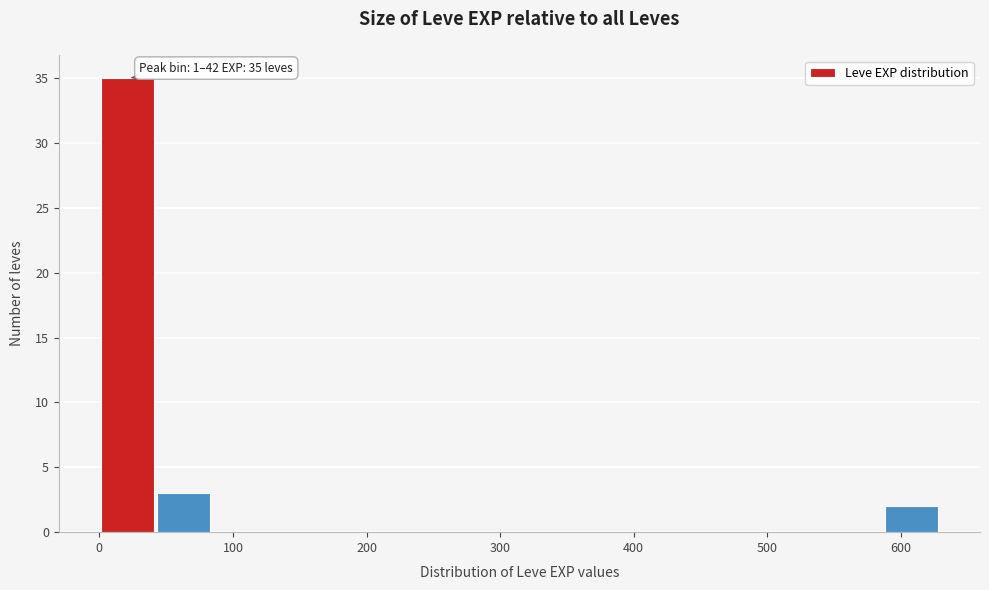

Over which range of the x-axis is the bar tallest?

0 to 40